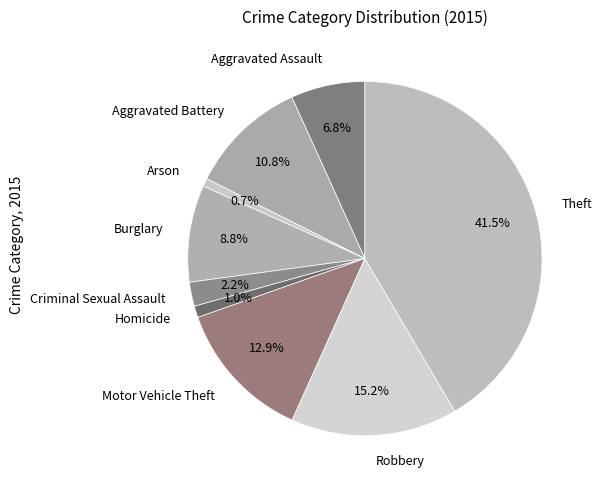

What is the ratio of the value at Homicide to the value at Criminal Sexual Assault?

0.5